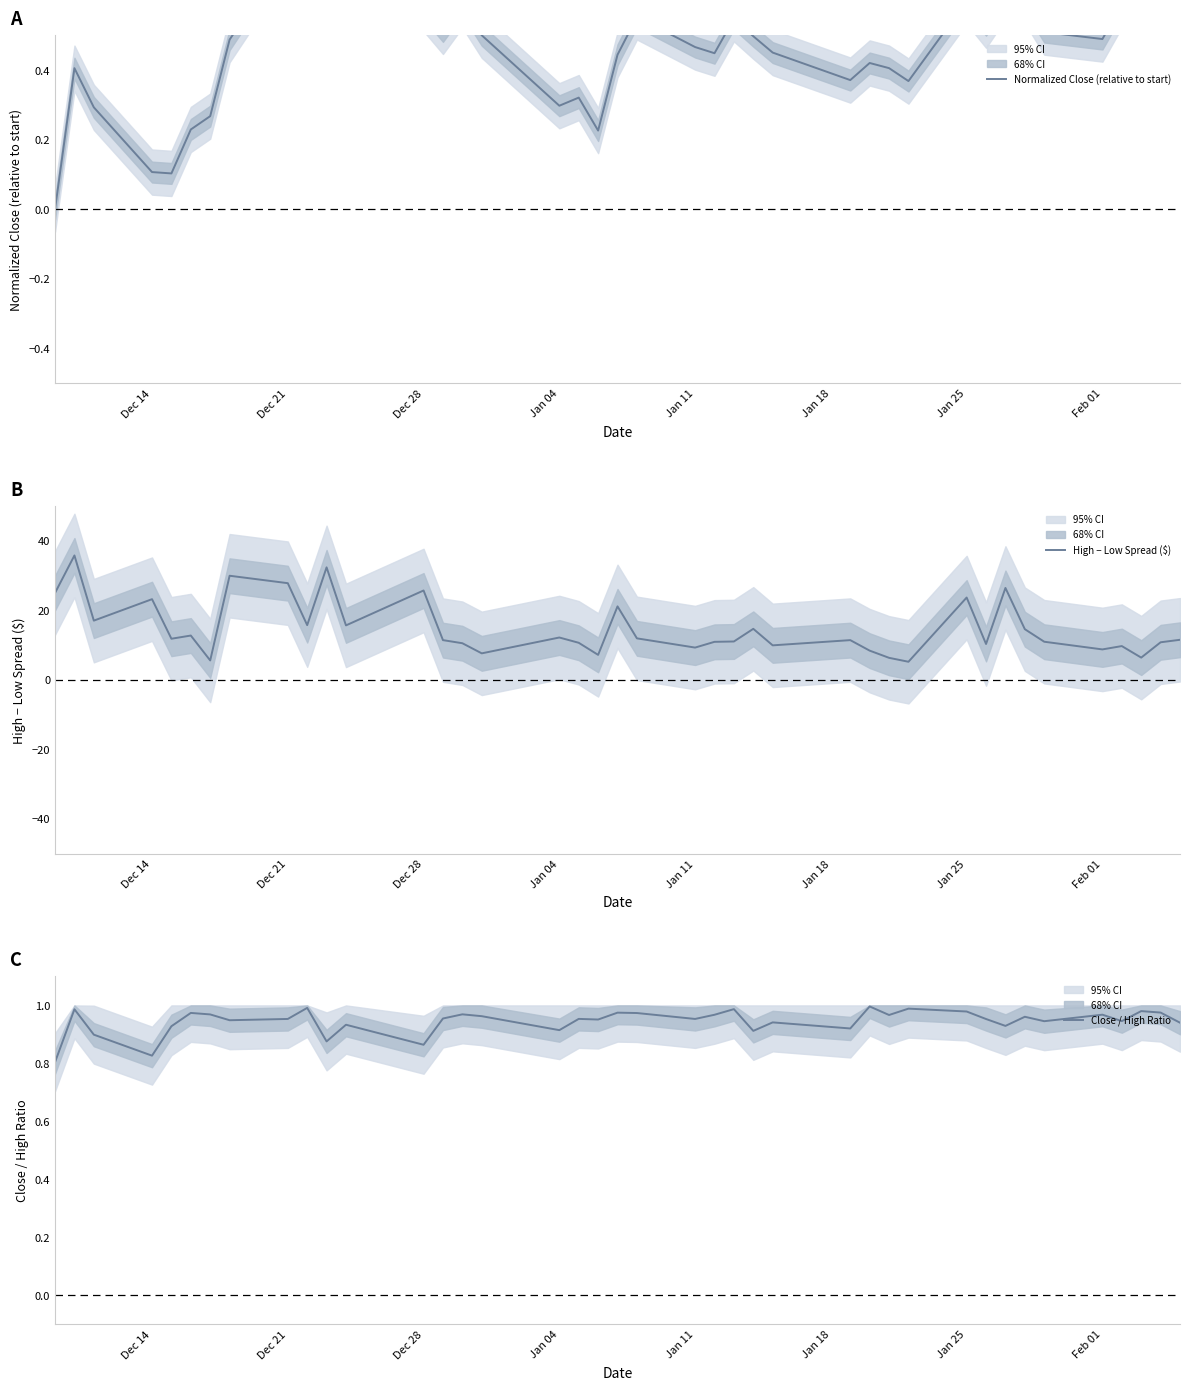

What is the lowest value of the High − Low Spread ($) series?

5.2